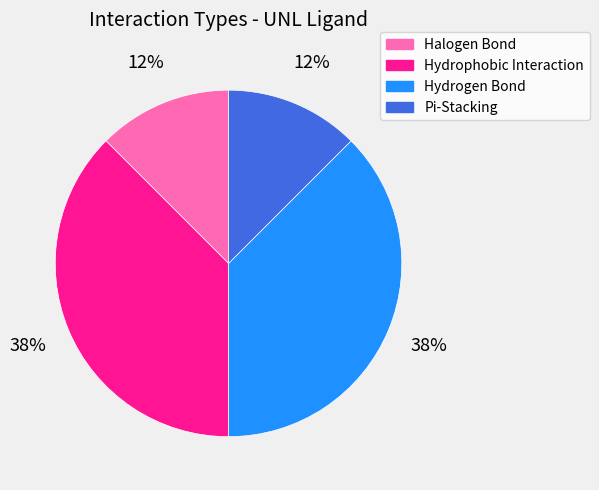

Does any single category account for the majority?

No